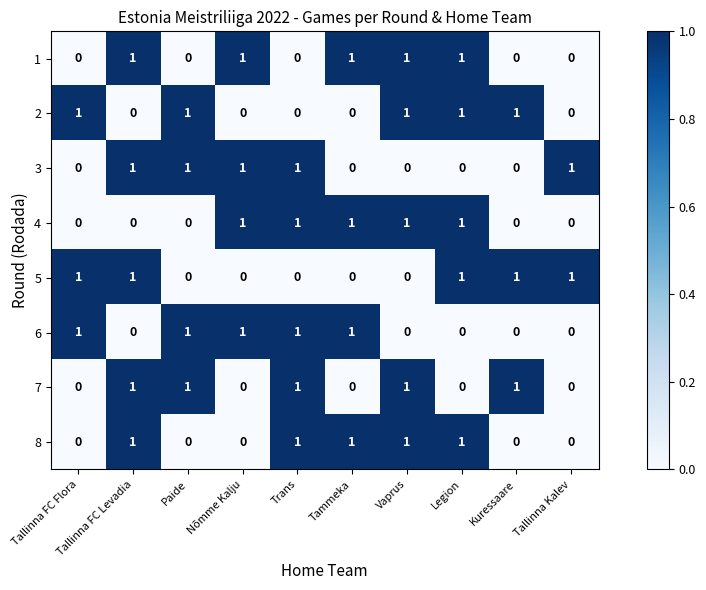

At how many categories does at least one series exceed 0?

10